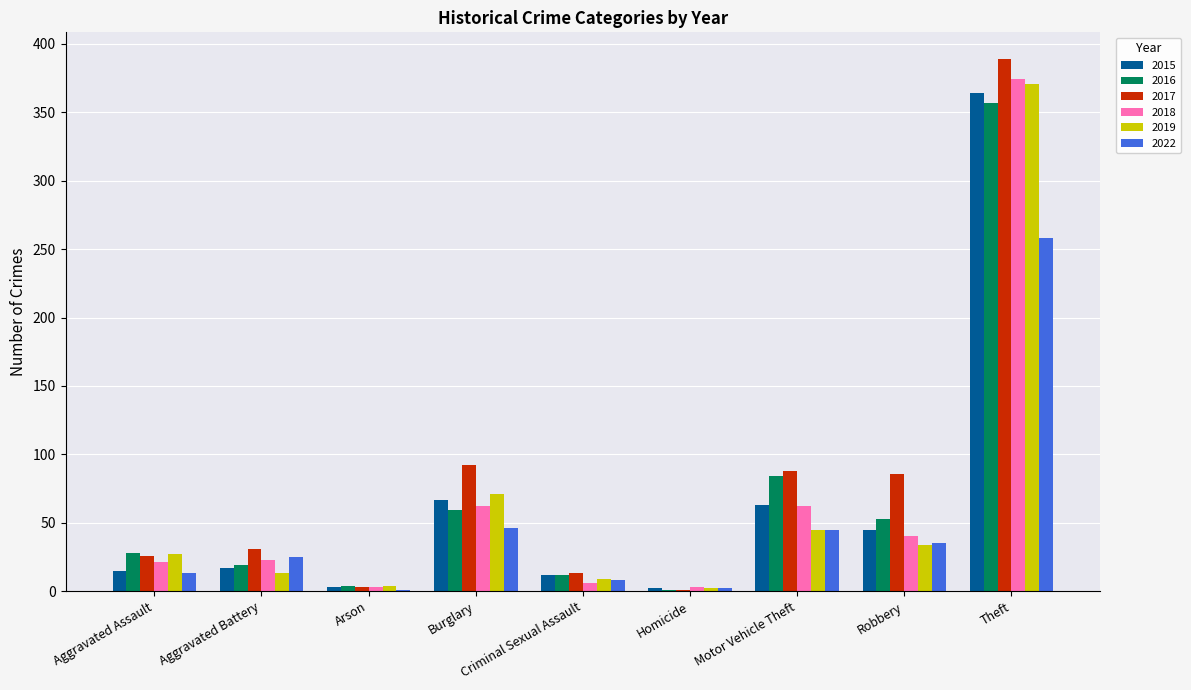

What is the sum of all 2019 values?

576